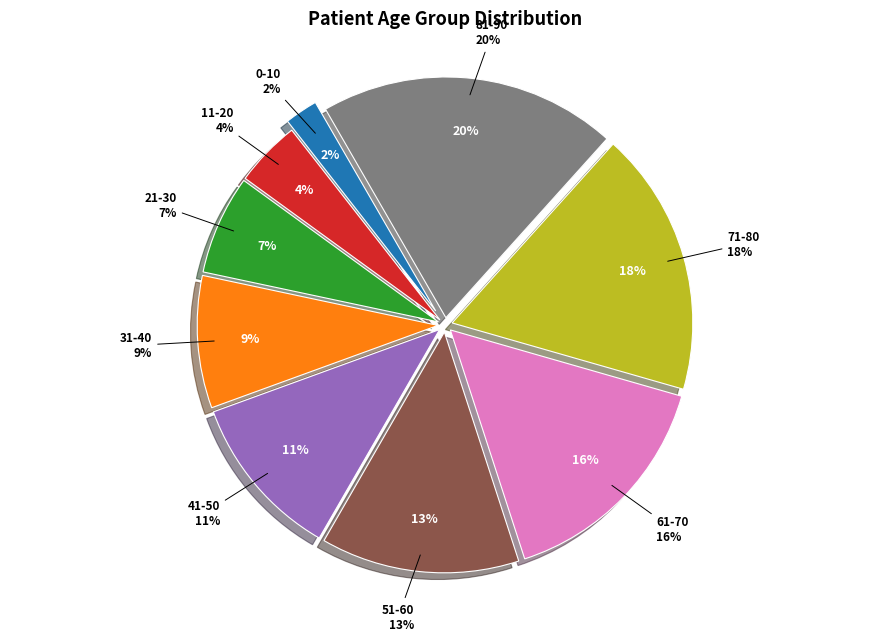

Does 11-20 account for over 50% of the chart?

No